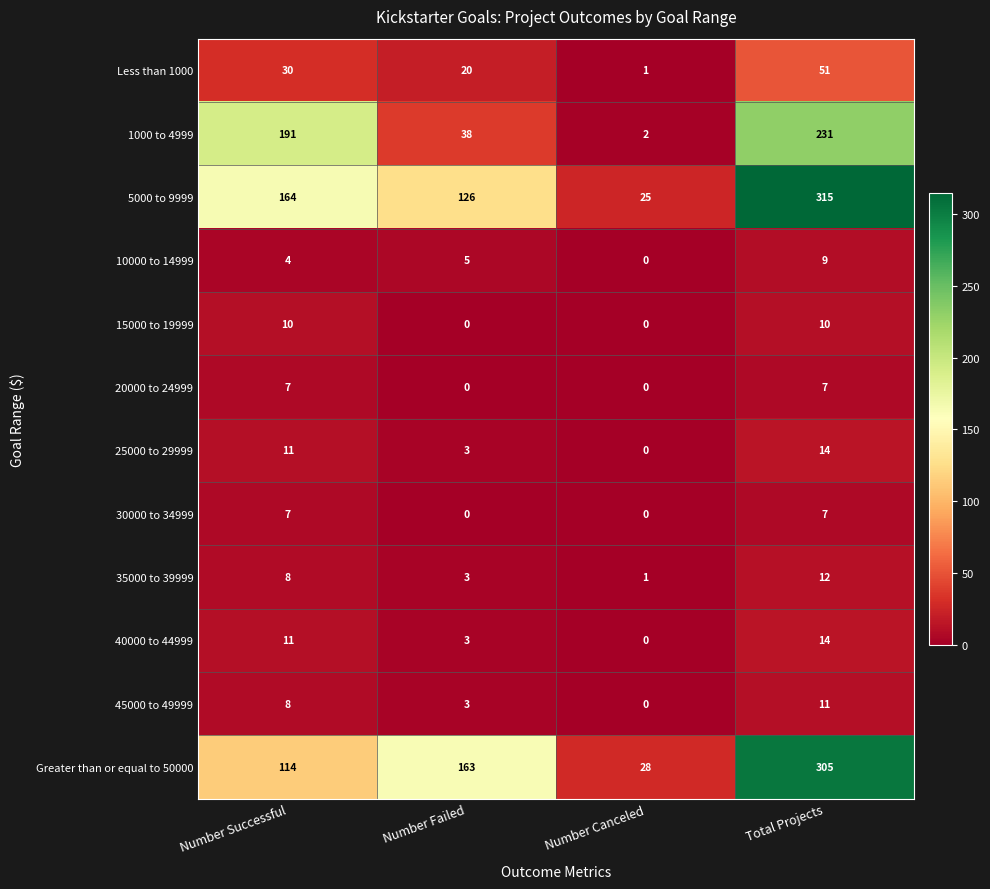

Which series has the widest spread of values?

5000 to 9999